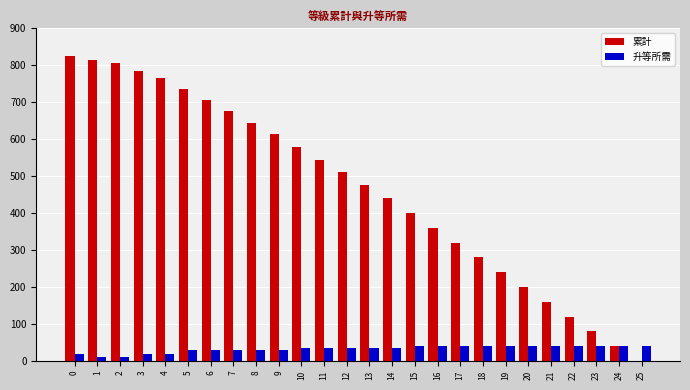

Count the number of categories in the chart.

26